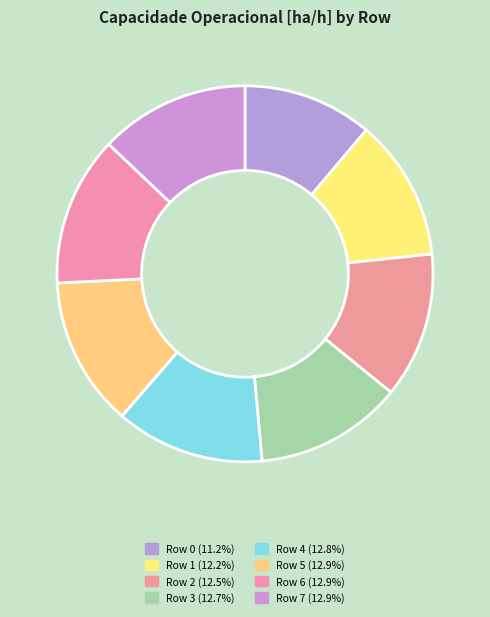

The Row 1 slice represents 1% of the pie. True or false?

False